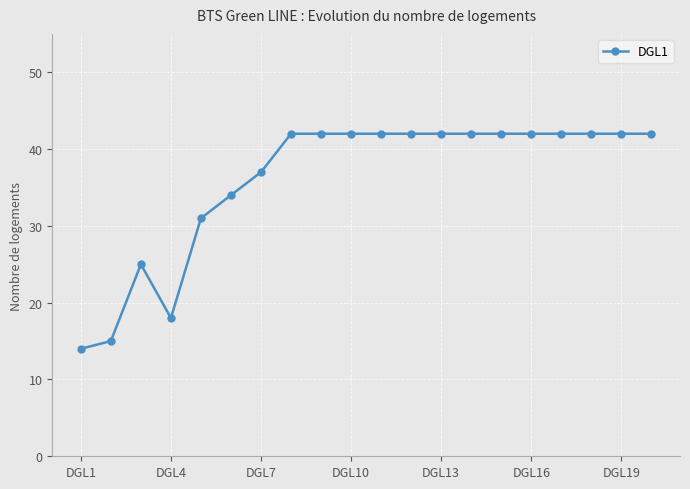

Reading left to right, extract all data points from this chart.

14	15	25	18	31	34	37	42	42	42	42	42	42	42	42	42	42	42	42	42